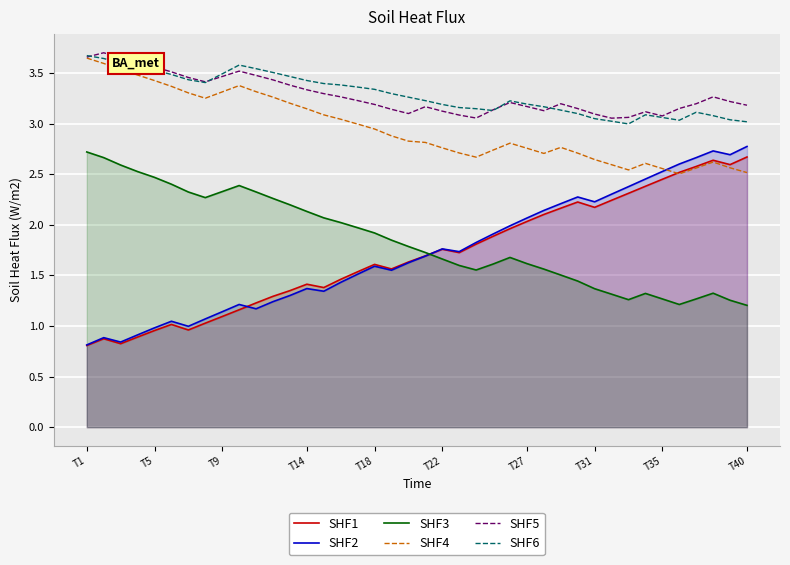

The value of SHF5 at T14 is 3.3. True or false?

True